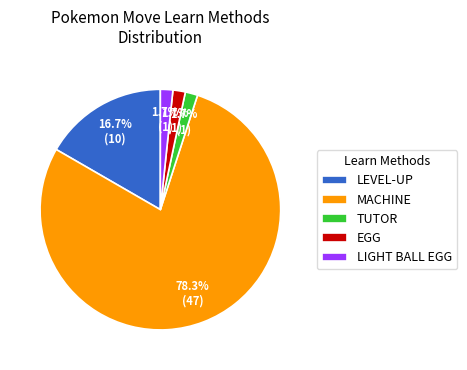

Approximately how many times larger is the value at MACHINE compared to LEVEL-UP?

4.7